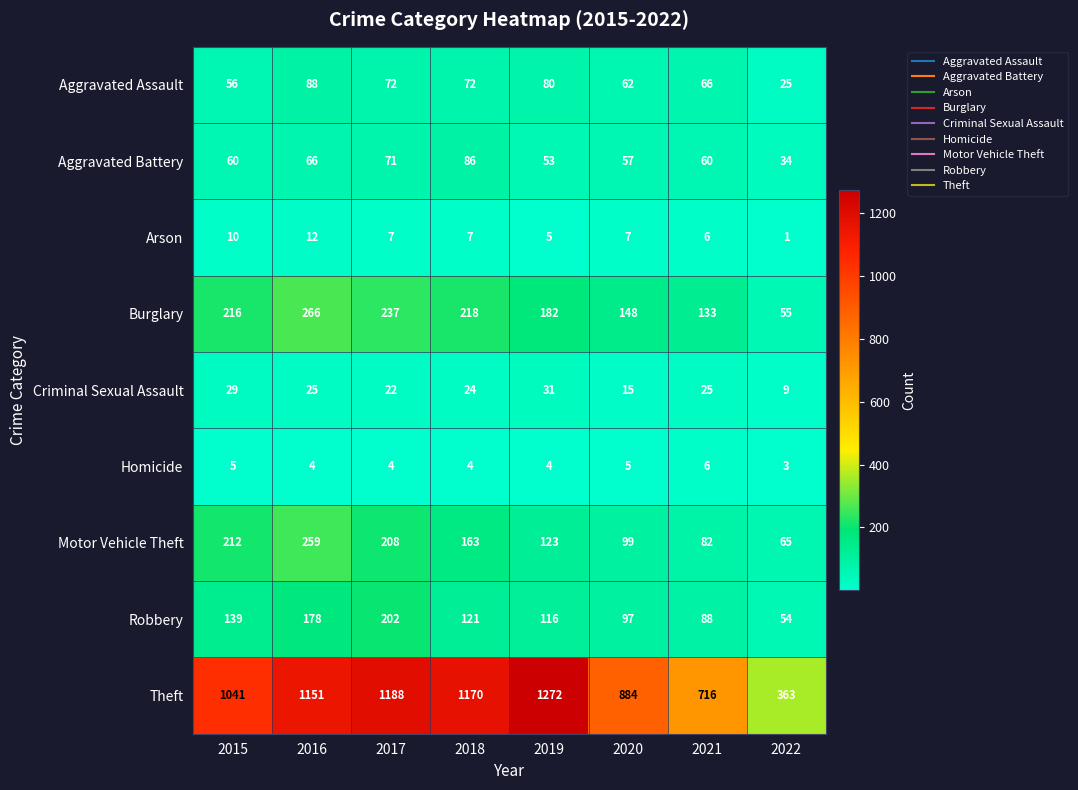

Which category has the lowest value across all series?

2022